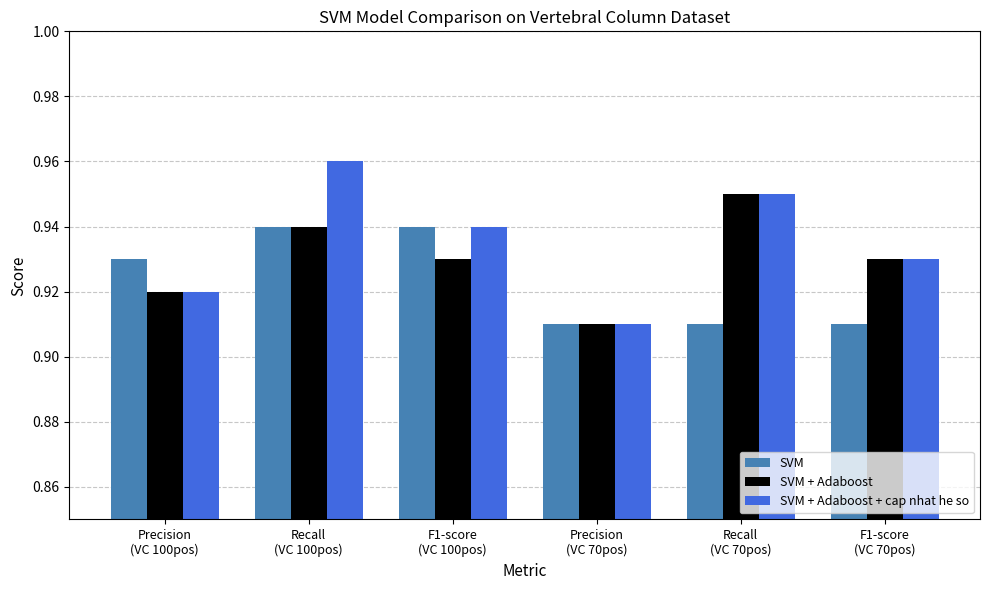

Which series has the widest spread of values?

SVM + Adaboost + cap nhat he so